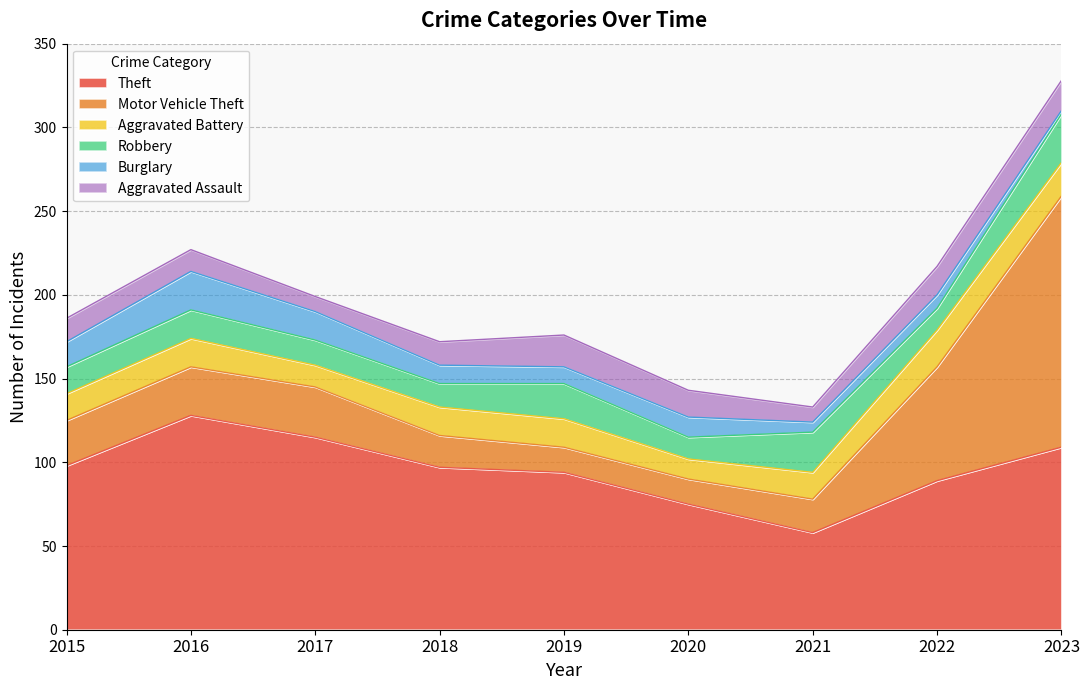

What is the approximate value of Burglary at 2016, to the nearest 10?

20